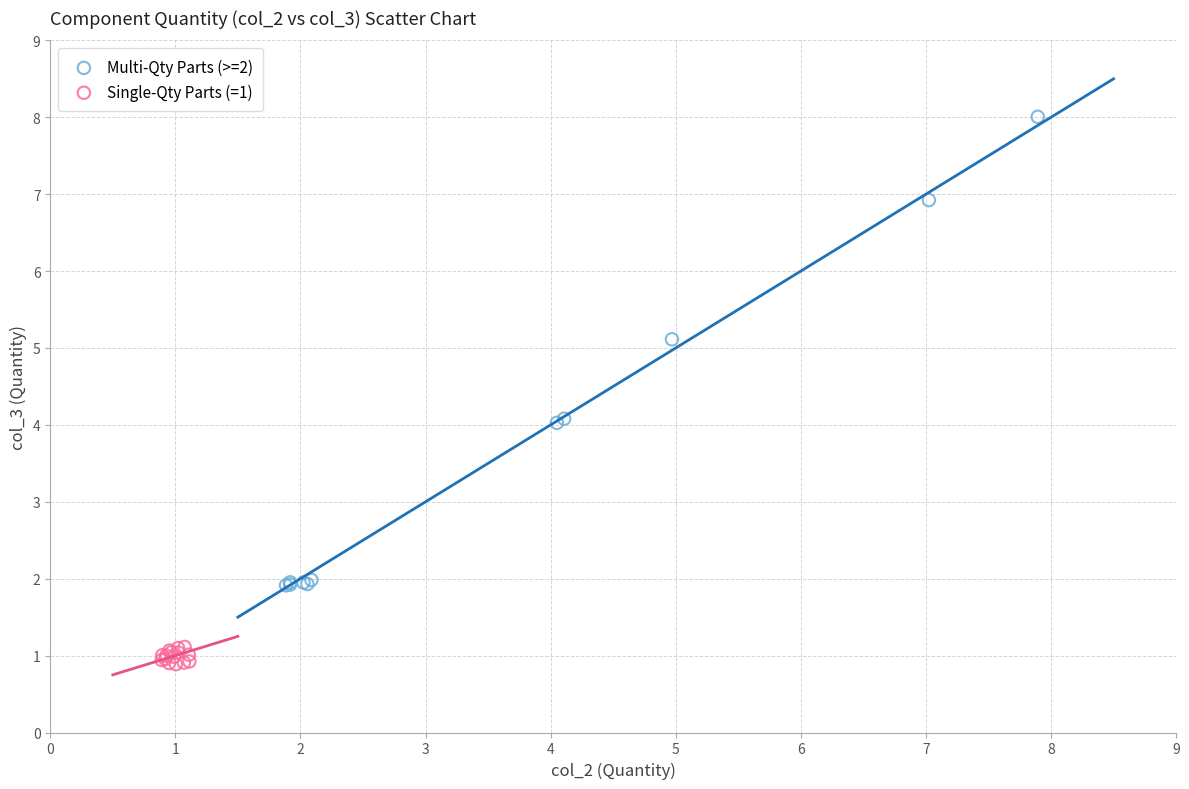

Which series reaches the maximum Y coordinate?

Multi-Qty Parts (>=2)